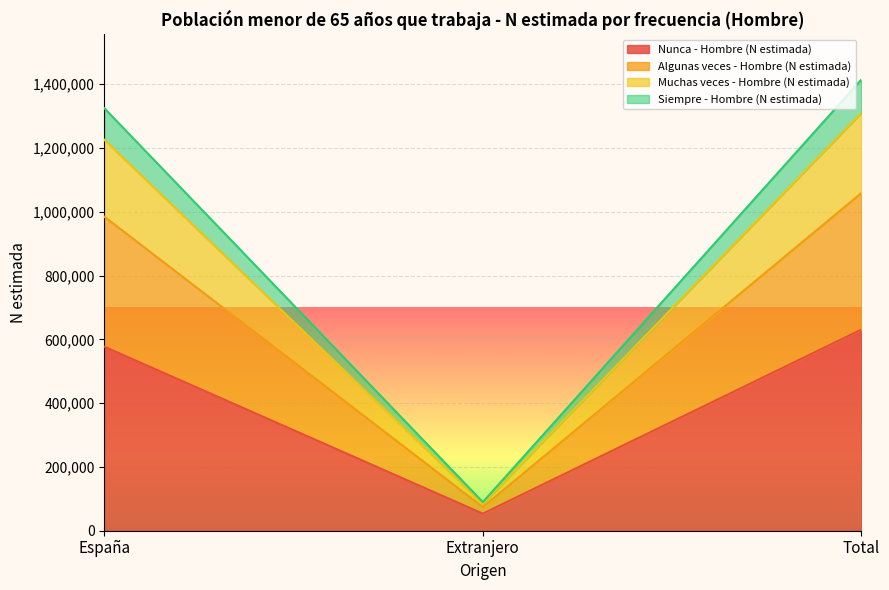

Rank the categories by Nunca - Hombre (N estimada) value from highest to lowest.

Total, España, Extranjero